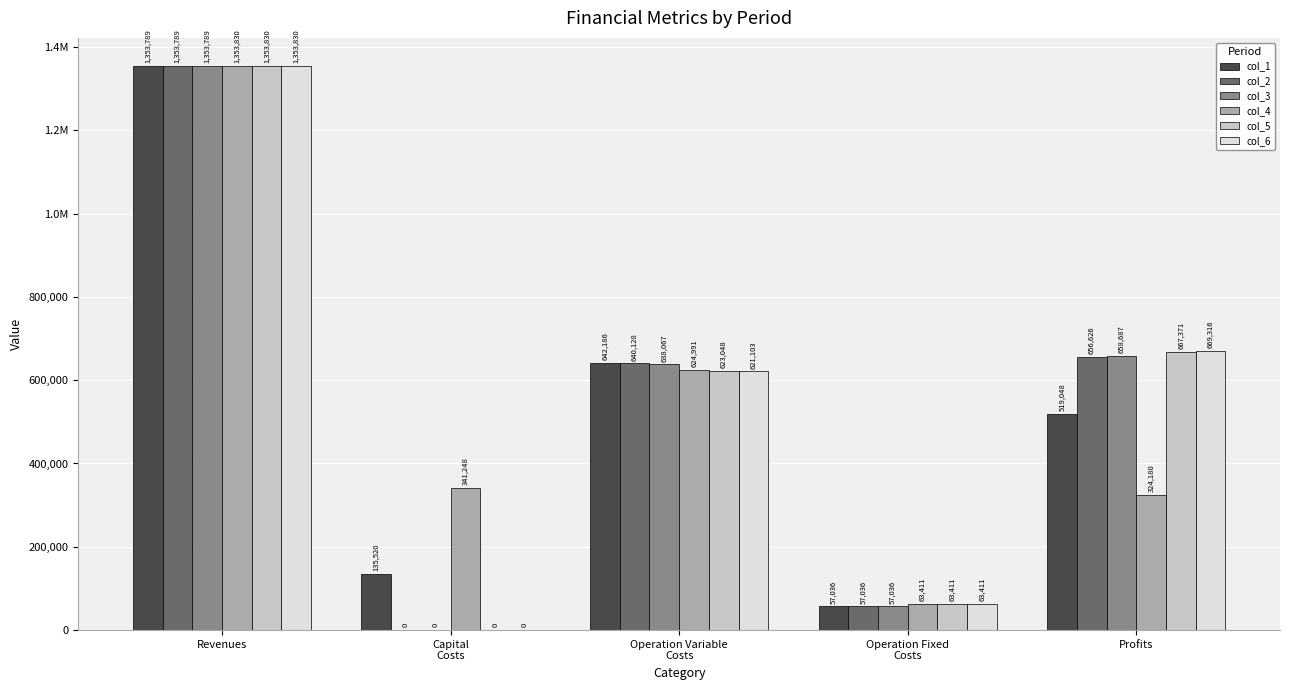

What is the value of the col_4 bar at the 1st from the left?

1353830.3